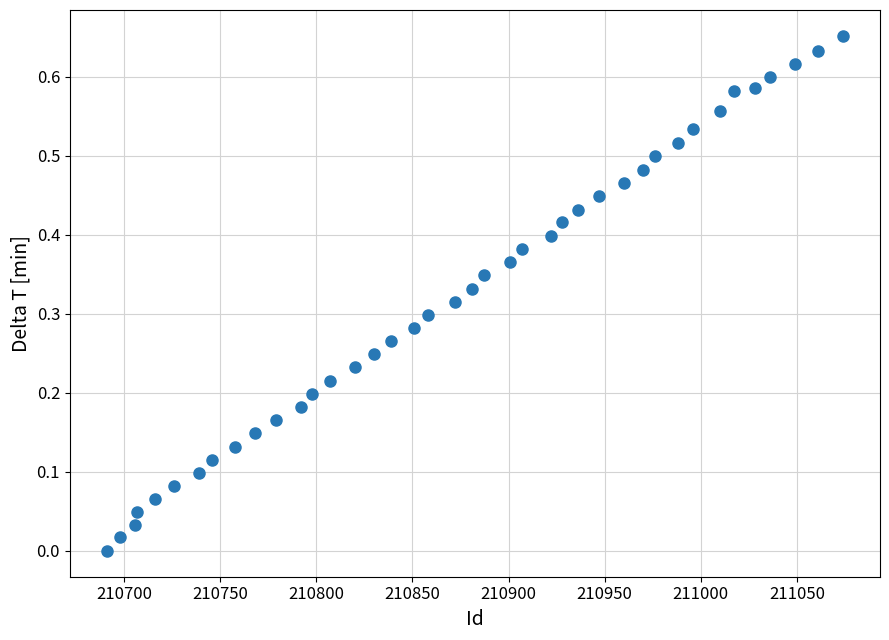

What is the range of X values (max minus min)?

383.0